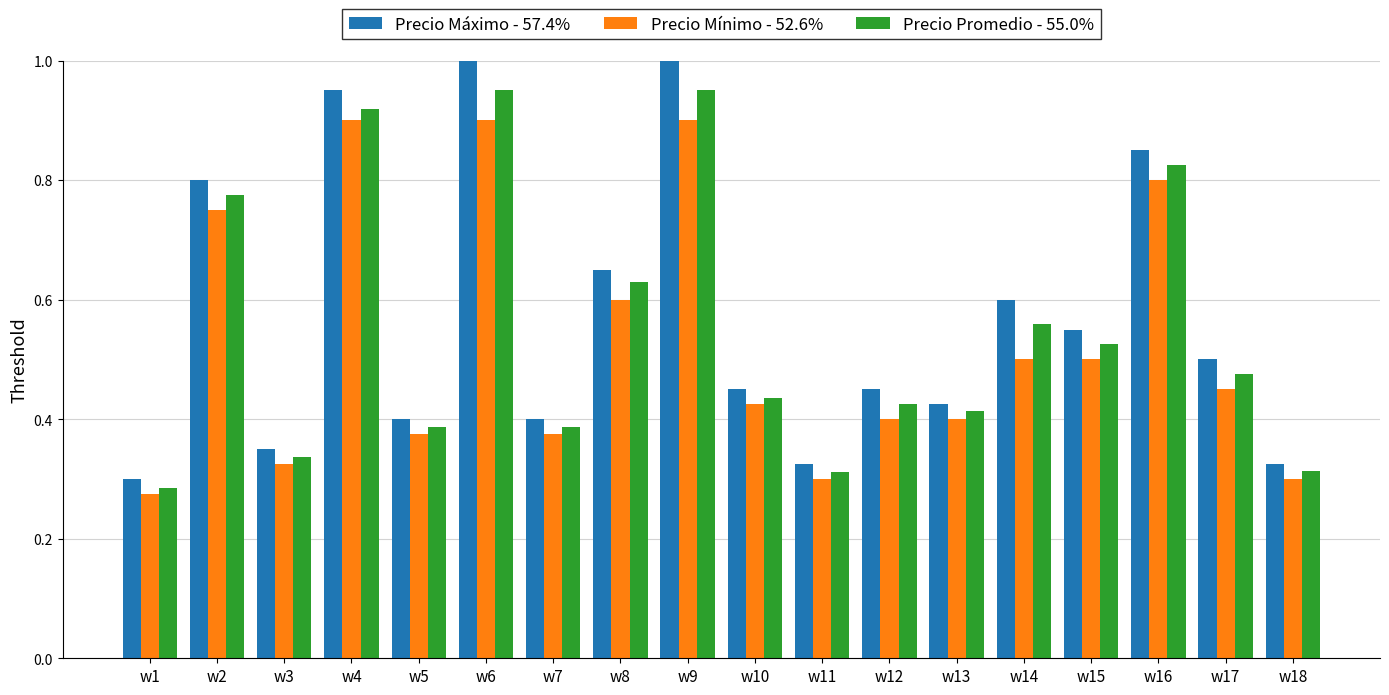

Which series changed the most between w5 and w6?

Precio Máximo - 57.4%